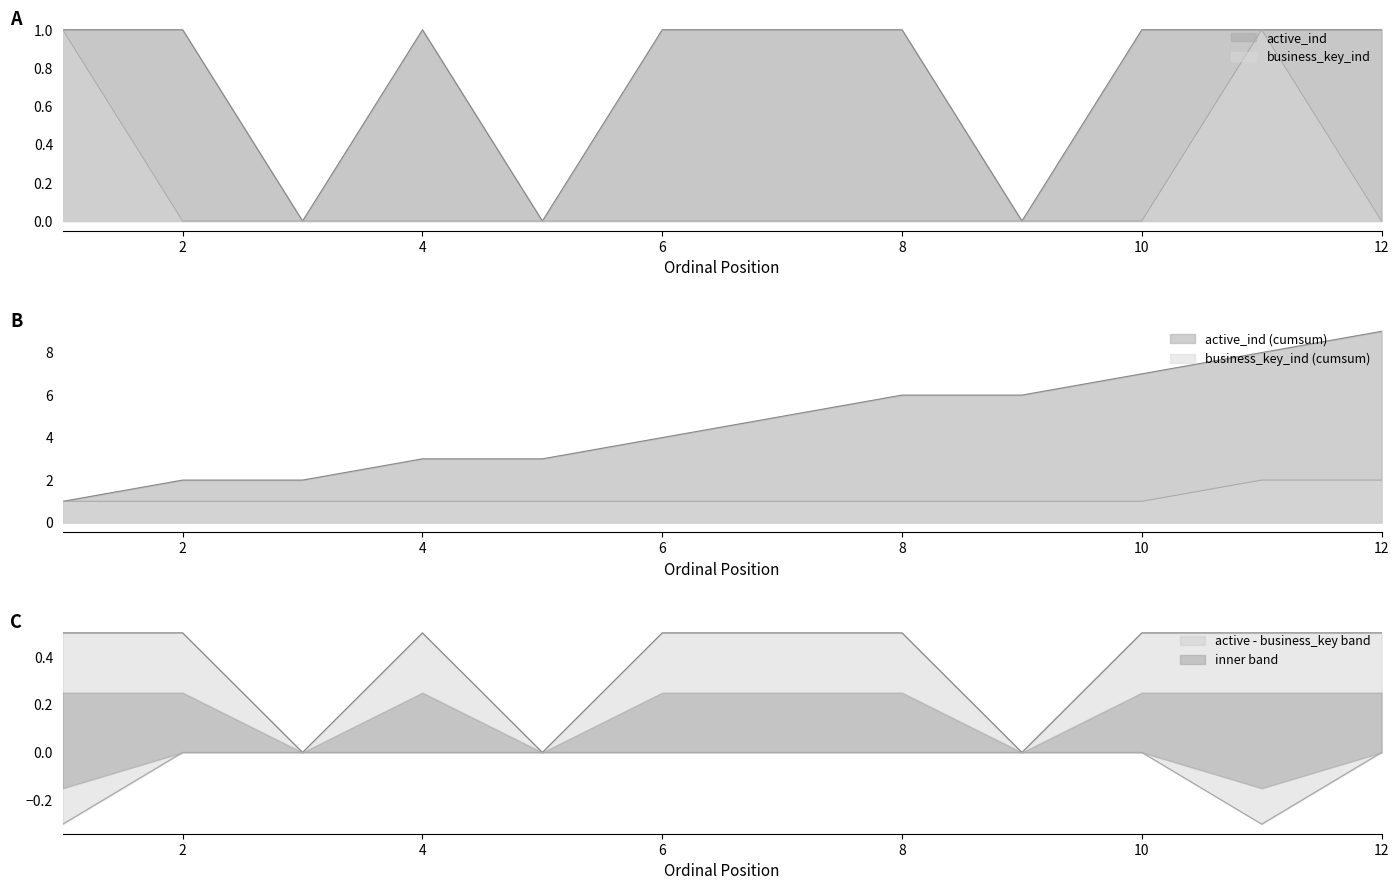

Does the chart have visible grid lines?

No